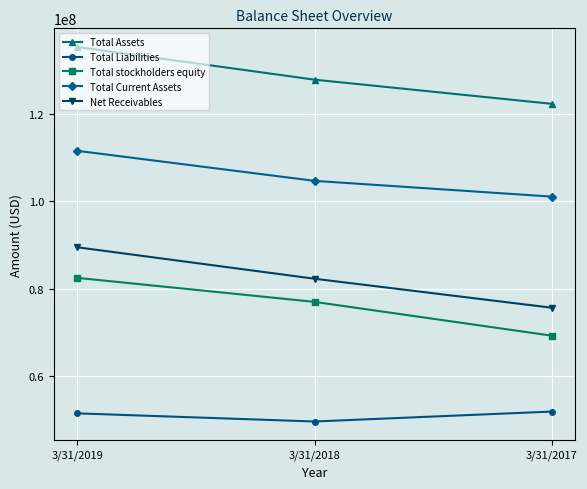

Is the value of Total Assets at 3/31/2017 greater than the value of Total Liabilities at 3/31/2019?

Yes